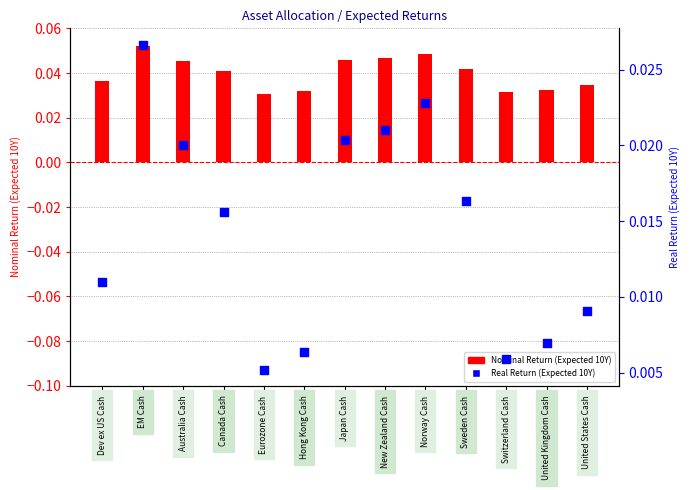

Is the value of Nominal Return (Expected 10Y) at New Zealand Cash greater than the value of Real Return (Expected 10Y) at United Kingdom Cash?

Yes